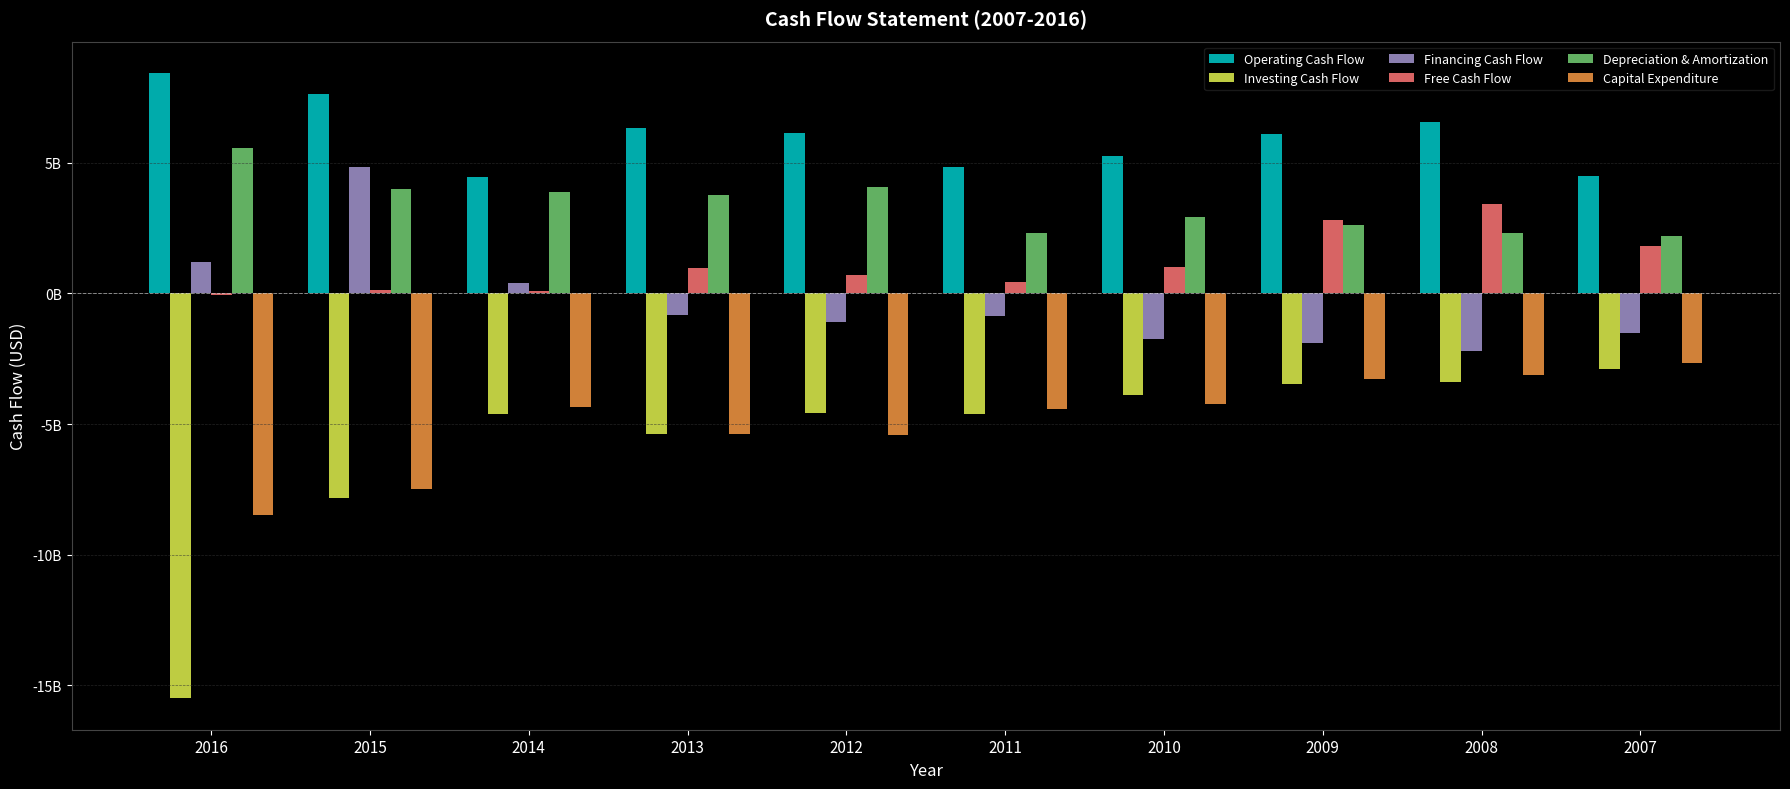

Are the bars grouped side by side (vs. stacked)?

Yes